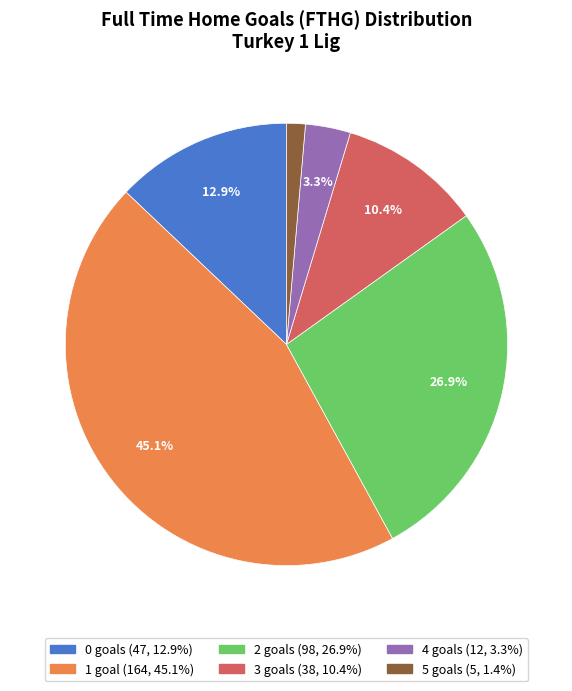

What percentage is the 0 slice, to the nearest percent?

13%